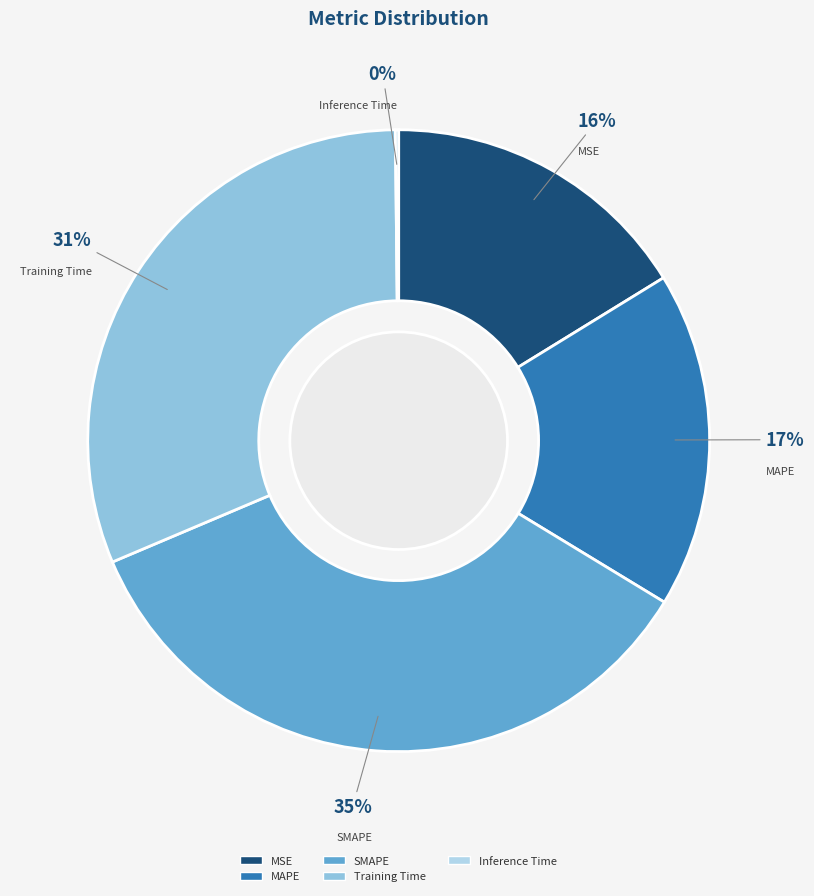

Is there a majority slice in this chart?

No